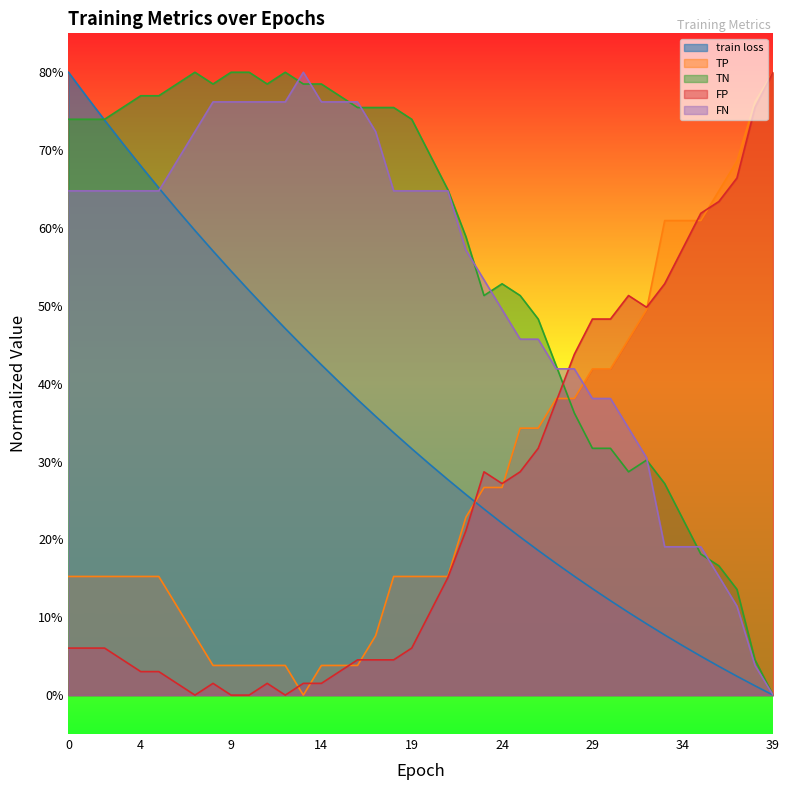

List the series in order of their peak value, highest first.

train loss, TP, TN, FP, FN